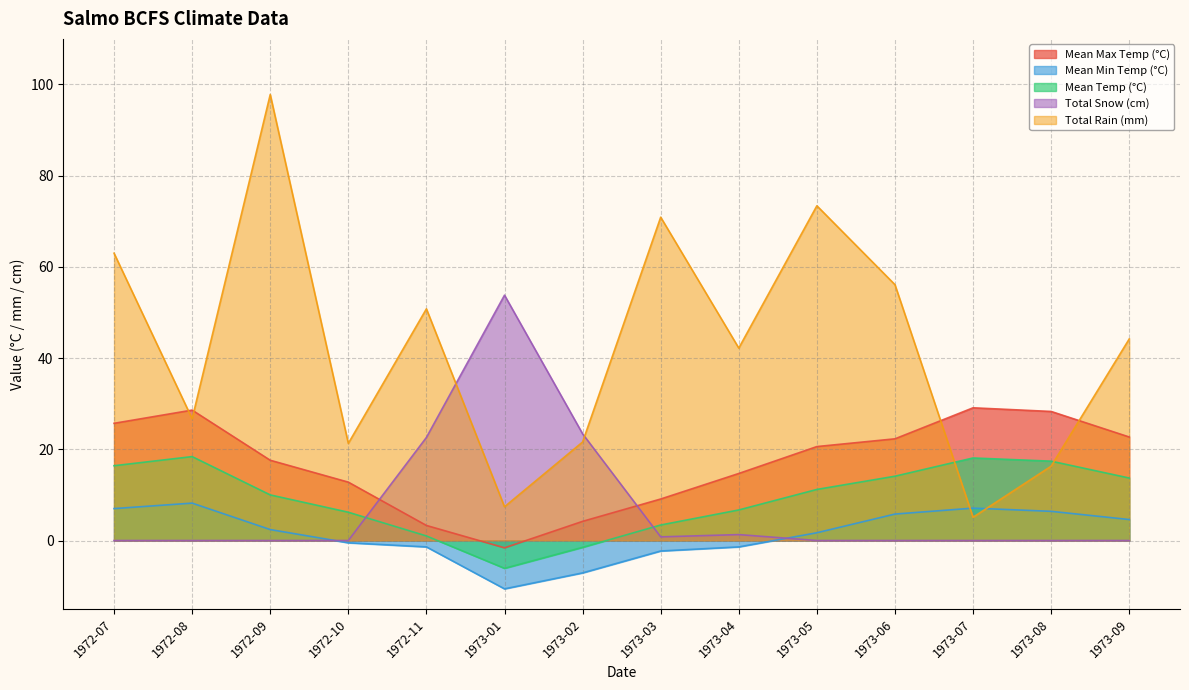

How many values in Mean Max Temp (°C) are below zero?

1